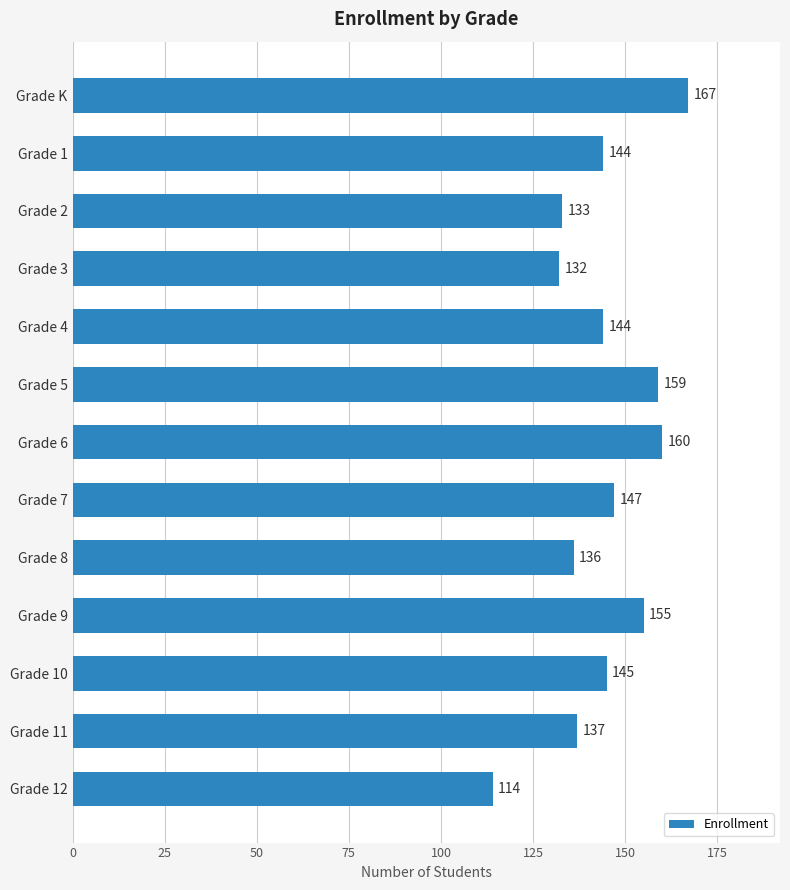

At which label is the value closest to 140?

Grade 11